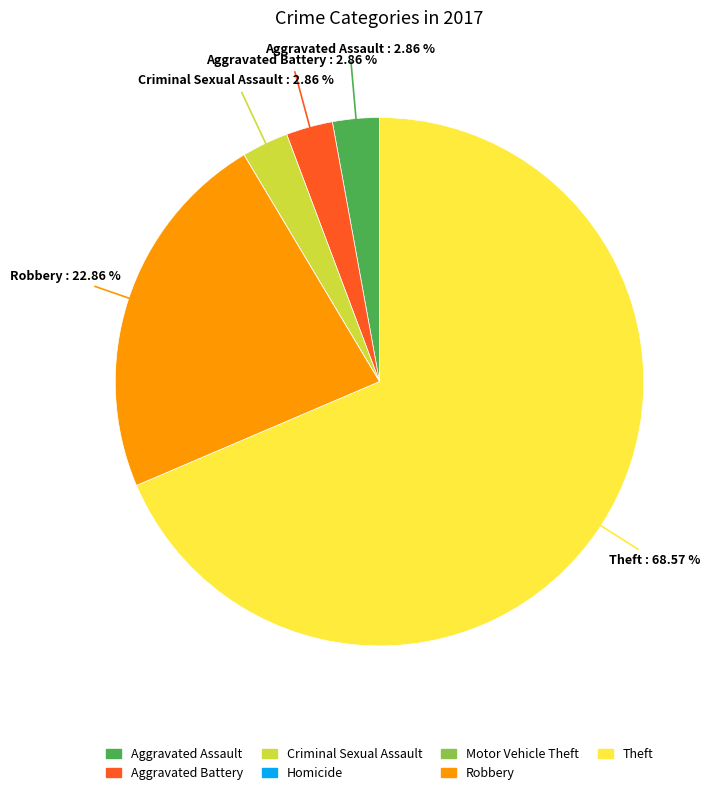

Is it true that Criminal Sexual Assault is 3% of the pie?

True